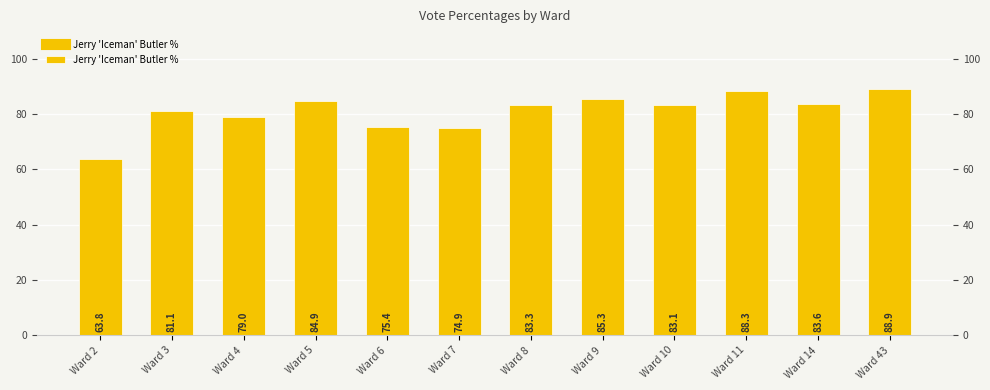

How many values are below 83?

5